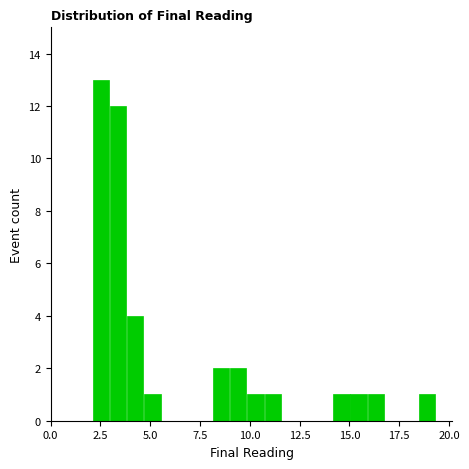

Read against the x-axis, roughly where is the centre of the tallest bar?

2.5